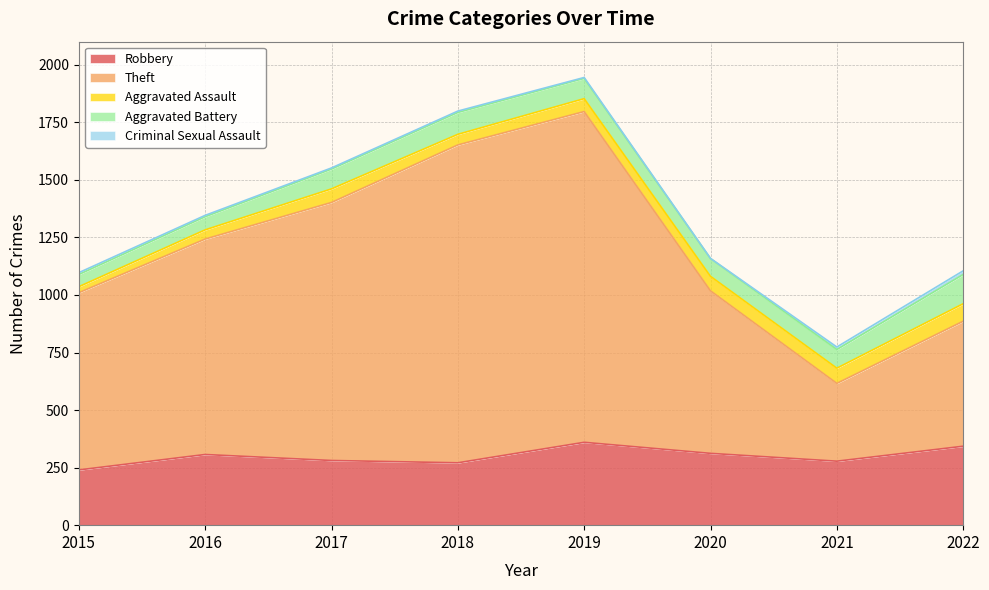

True or false: Aggravated Battery has more than 0 points higher than both neighbors.

True